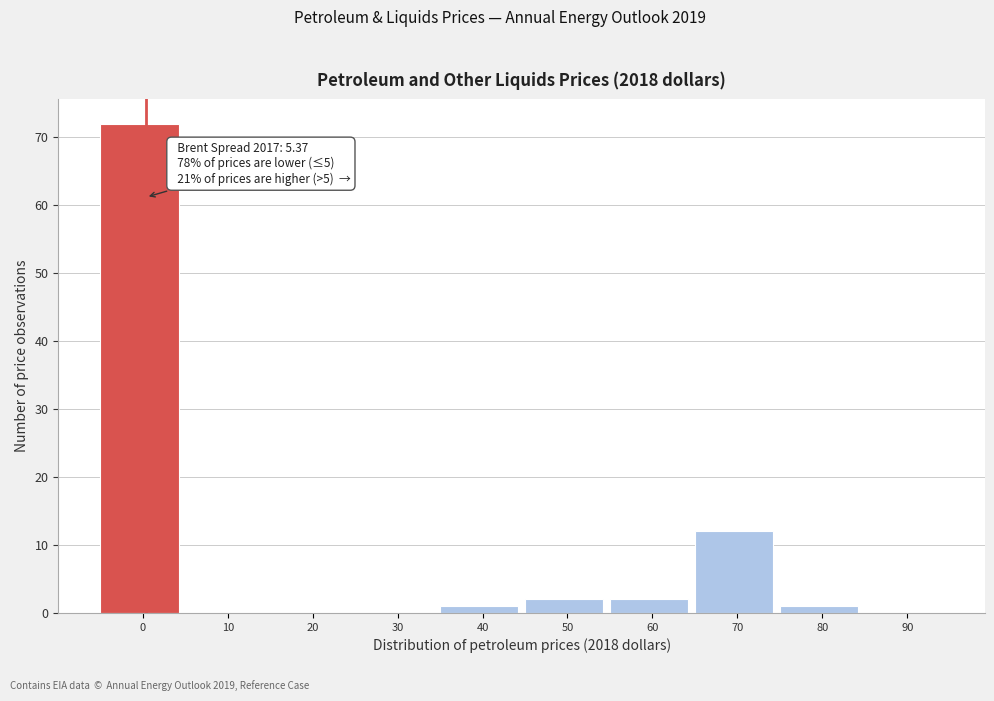

Reading left to right, extract all data points from this chart.

0=72	10=0	20=0	30=0	40=1	50=2	60=2	70=12	80=1	90=0